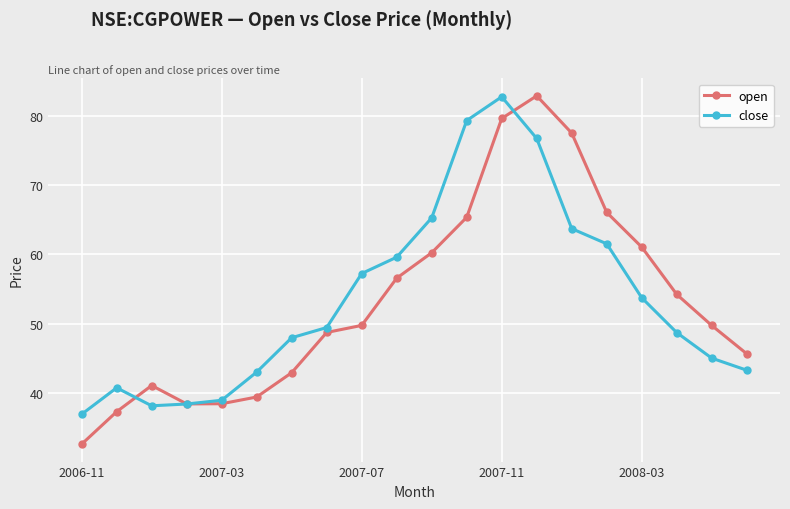

True or false: open has more than 1 points higher than both neighbors.

True